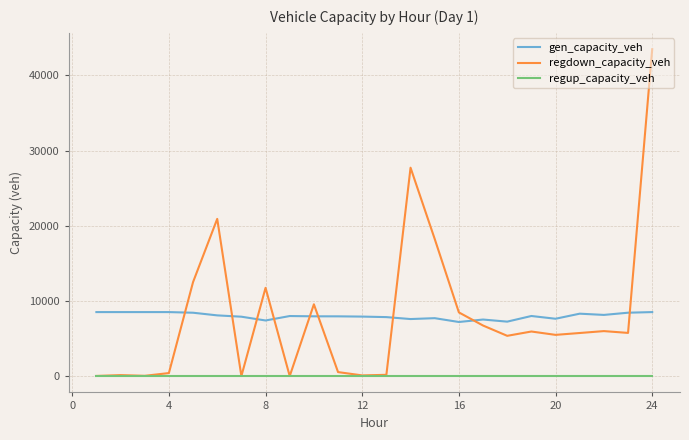

Rank the series by their maximum value, from highest to lowest.

regdown_capacity_veh, gen_capacity_veh, regup_capacity_veh